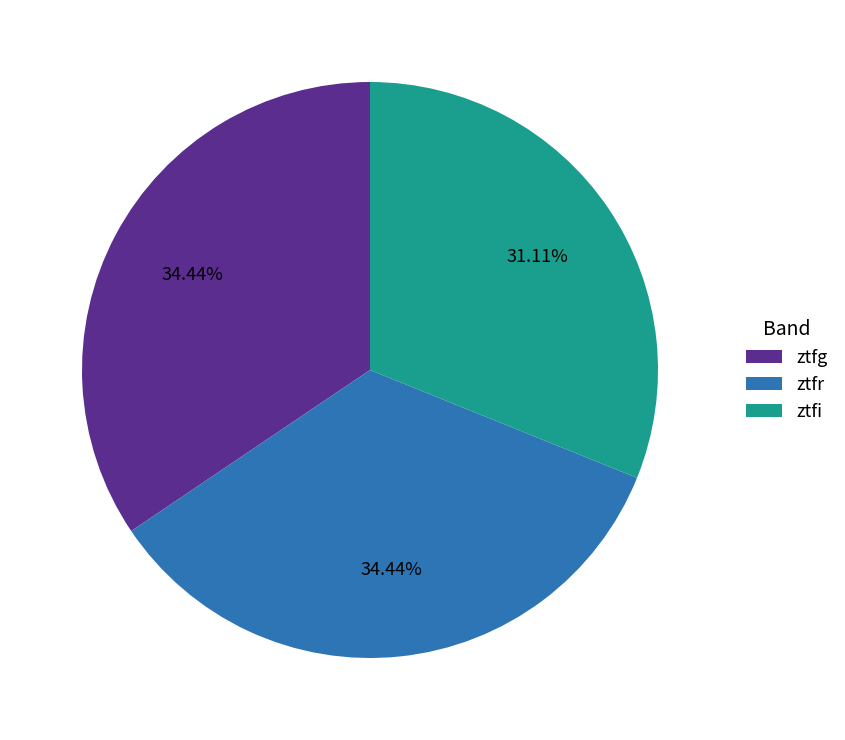

To the nearest percent, what percentage of the pie is ztfg?

34%